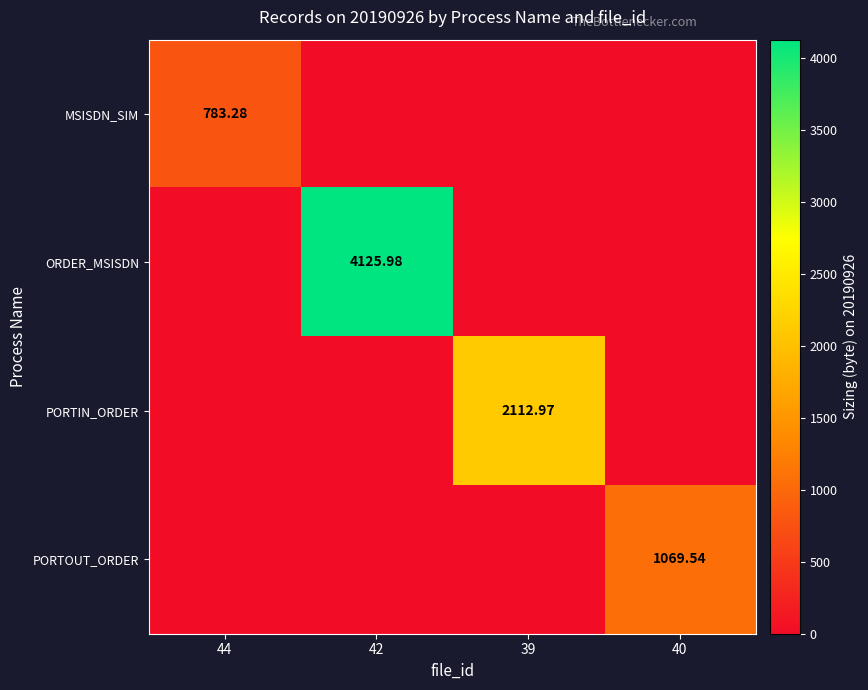

At which label is MSISDN_SIM closest to 391?

42